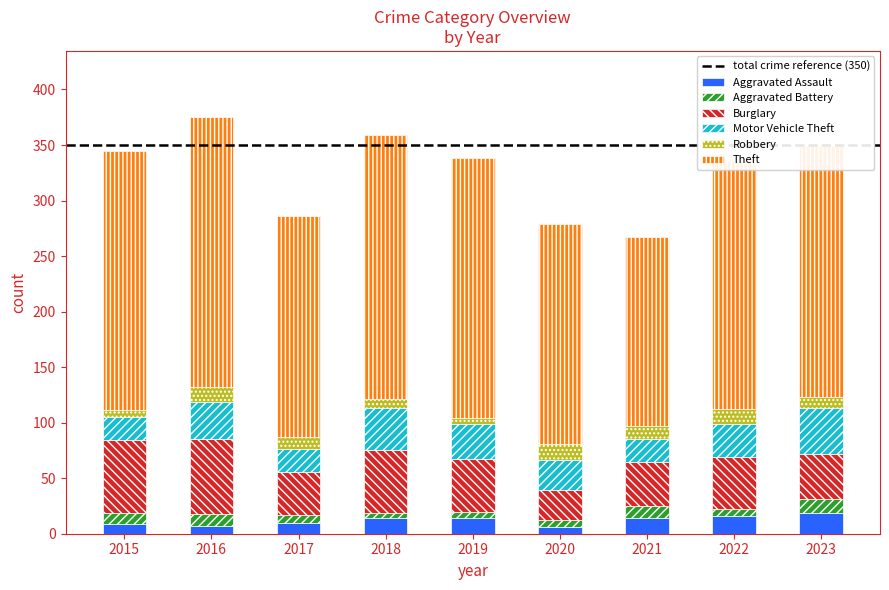

How many categories are shown in the chart?

9